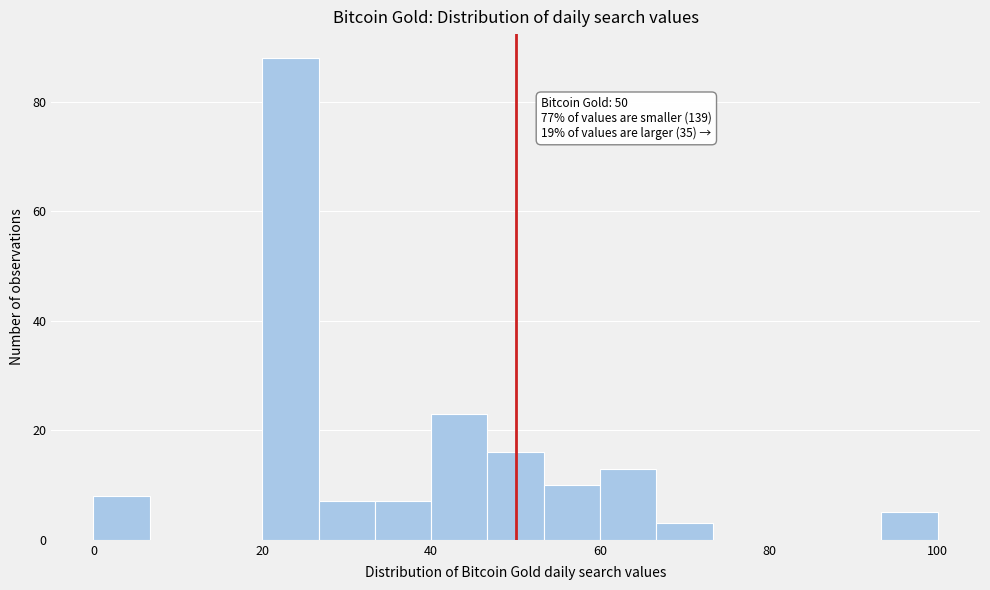

Around what value on the x-axis is the tallest bar? Give the approximate position of its centre, as read against the axis.

24